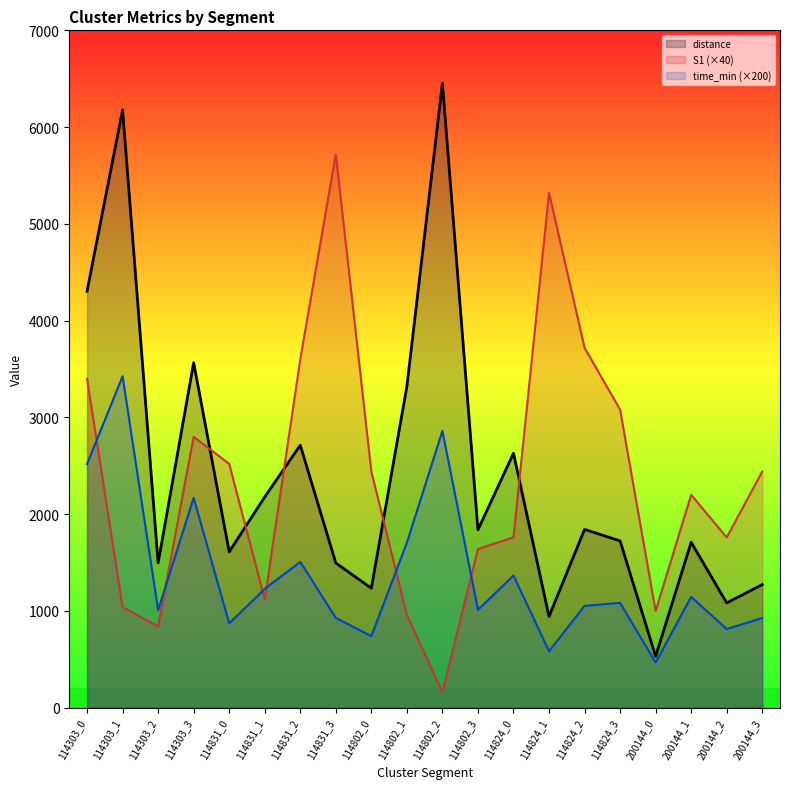

At which category is the sum across all series the highest?

114303_1